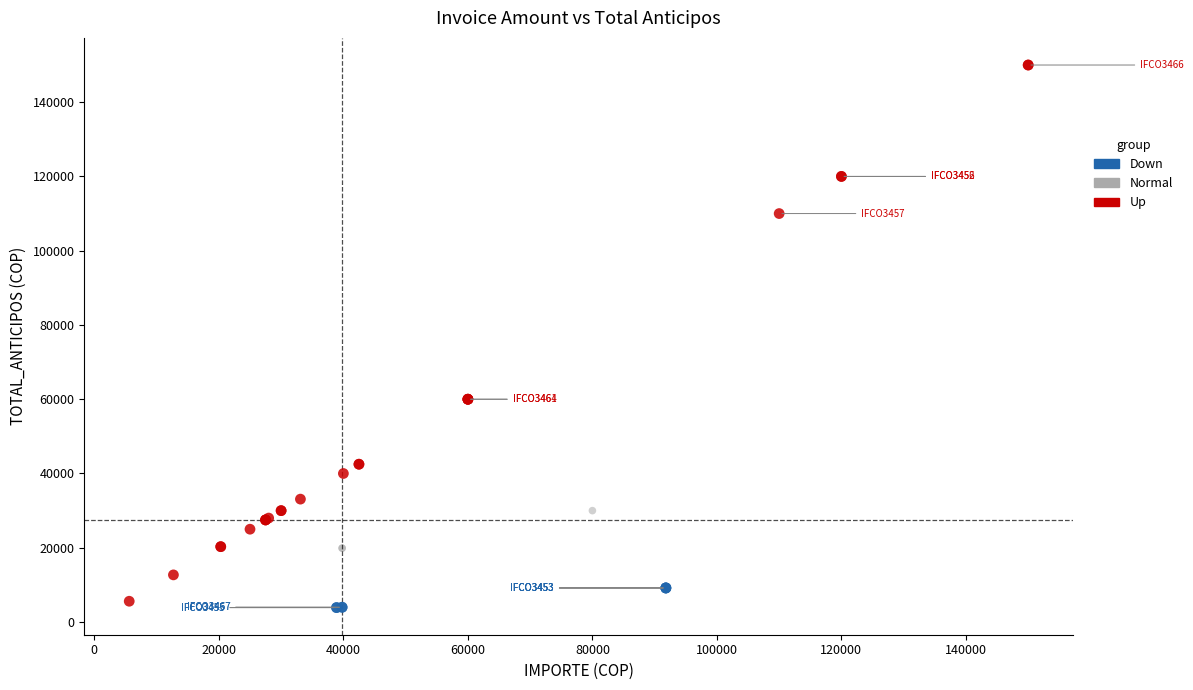

Which series has the largest Y range (max minus min)?

Up